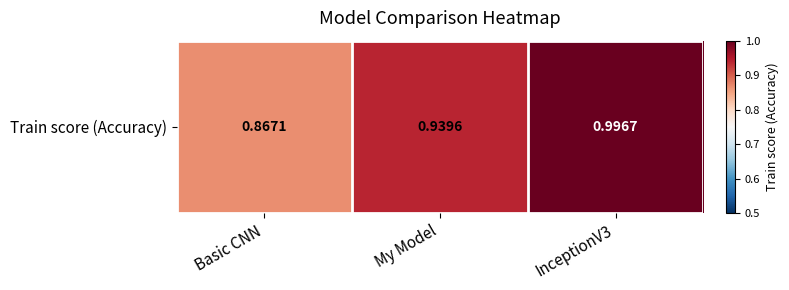

Rank the categories by value from lowest to highest.

Basic CNN, My Model, InceptionV3